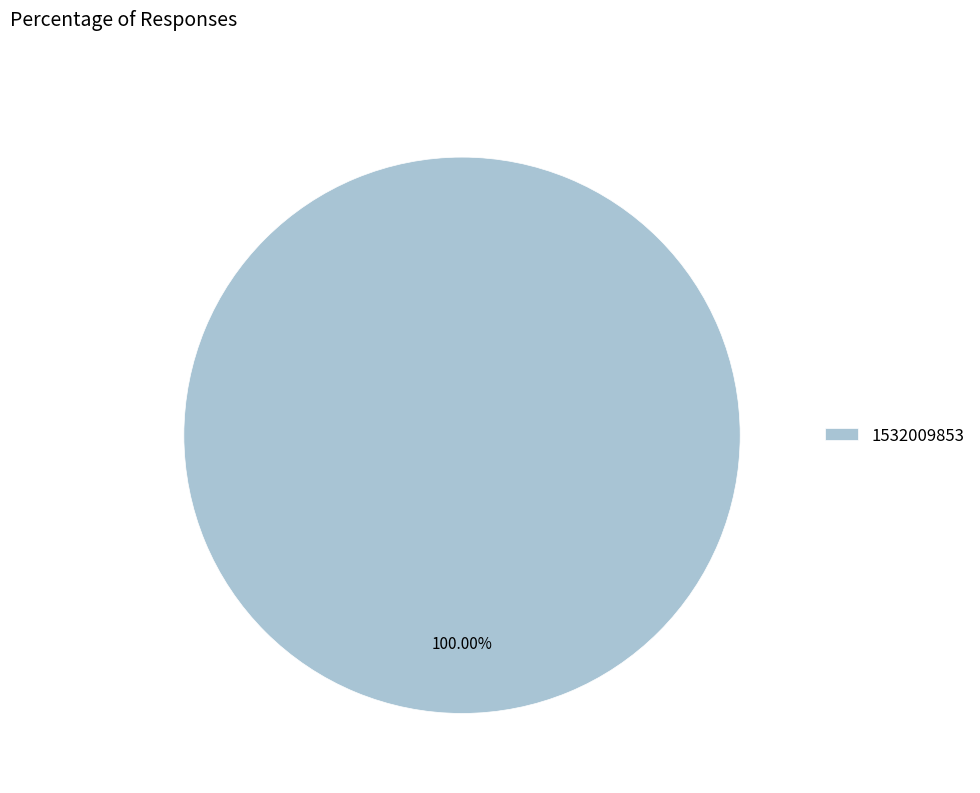

Which category accounts for the majority?

1532009853